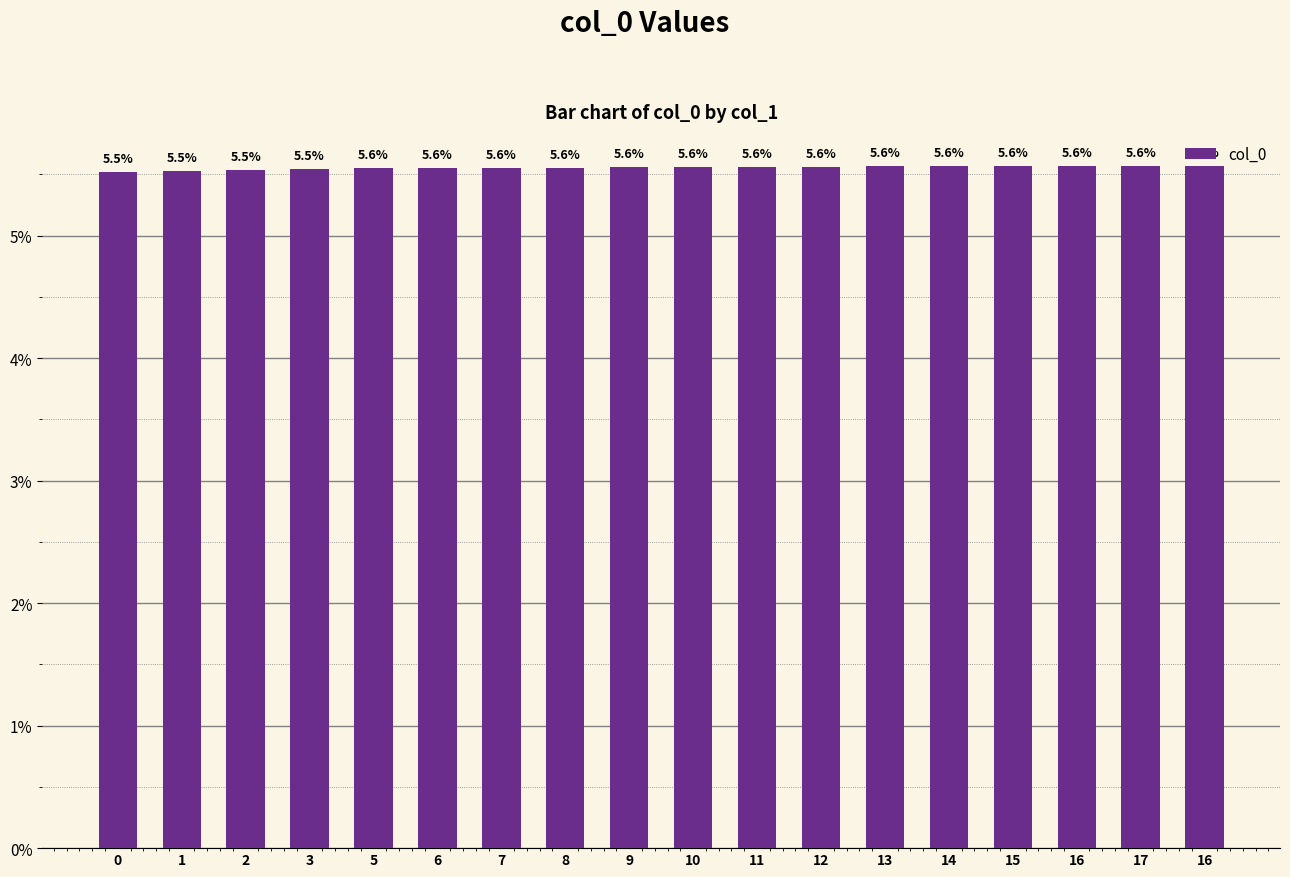

Is it true that the value at 11 is 1.3?

False